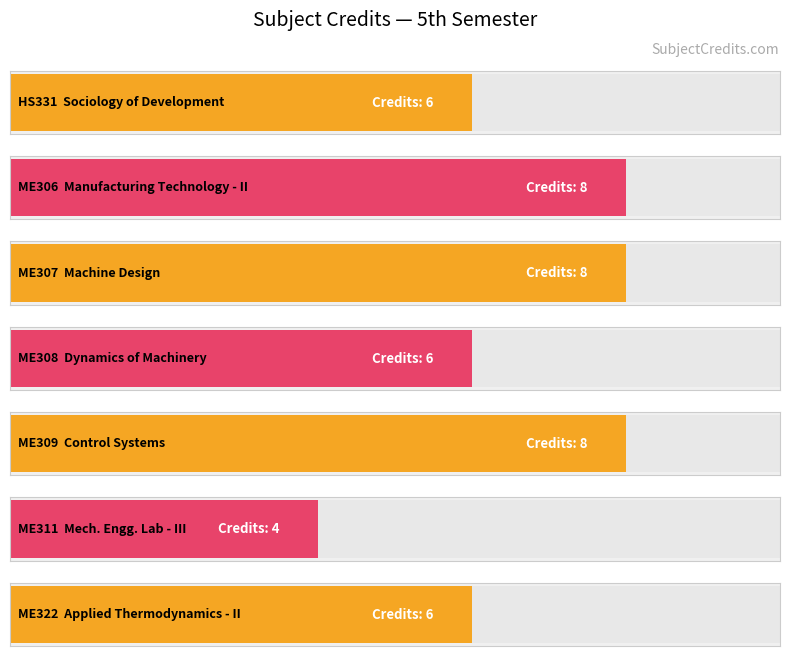

Does the chart contain stacked bars?

No